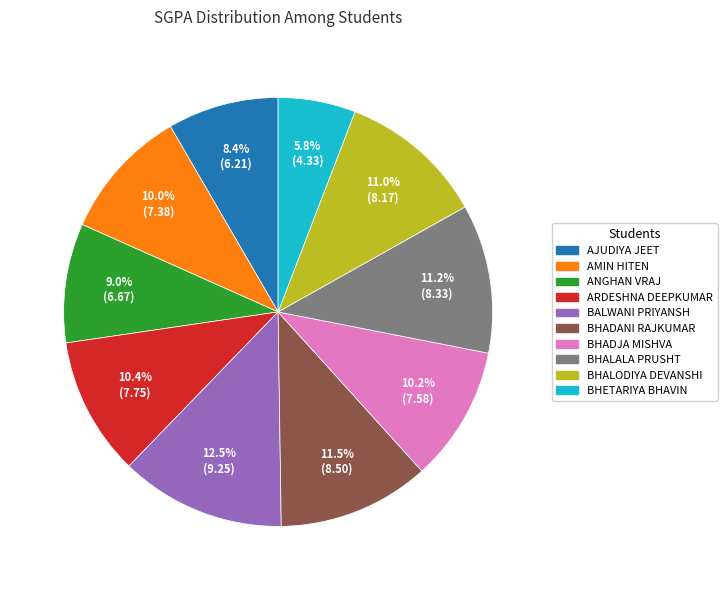

Approximately how many times larger is the value at ANGHAN VRAJ compared to ARDESHNA DEEPKUMAR?

0.9